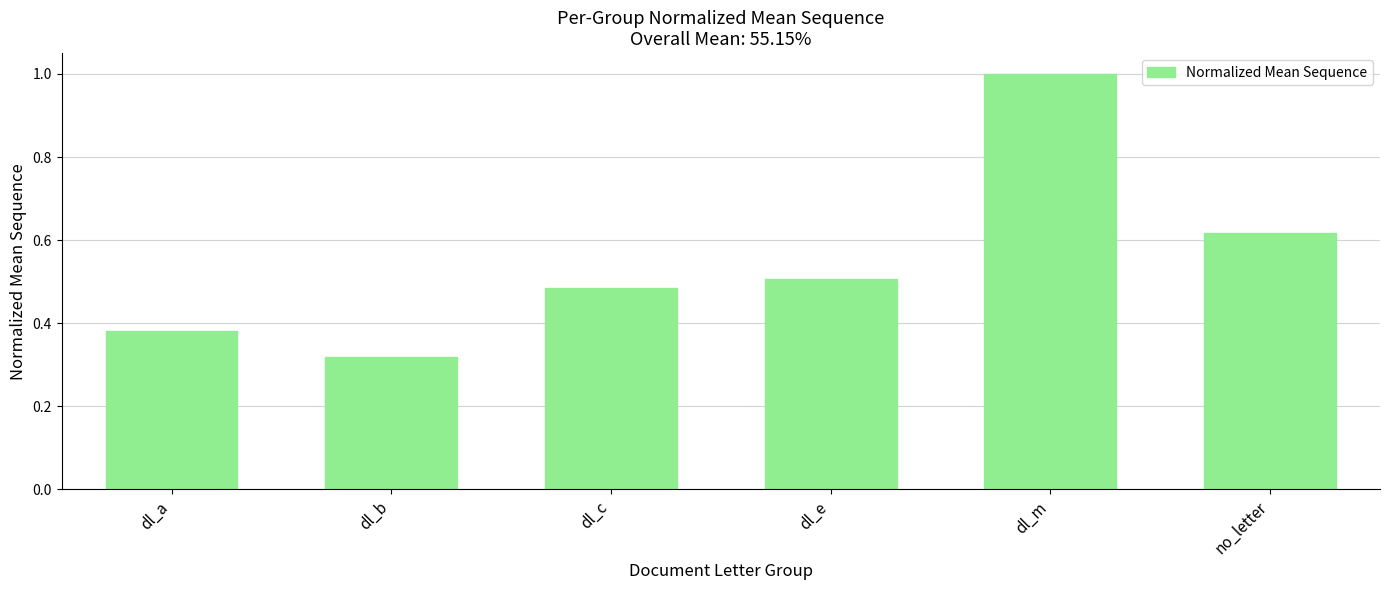

True or false: the data shows 0.1 at dl_b.

False